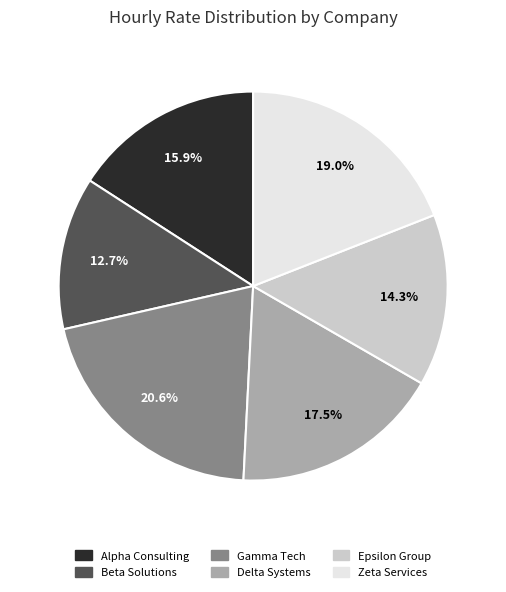

Is there any slice that represents more than half of the pie?

No